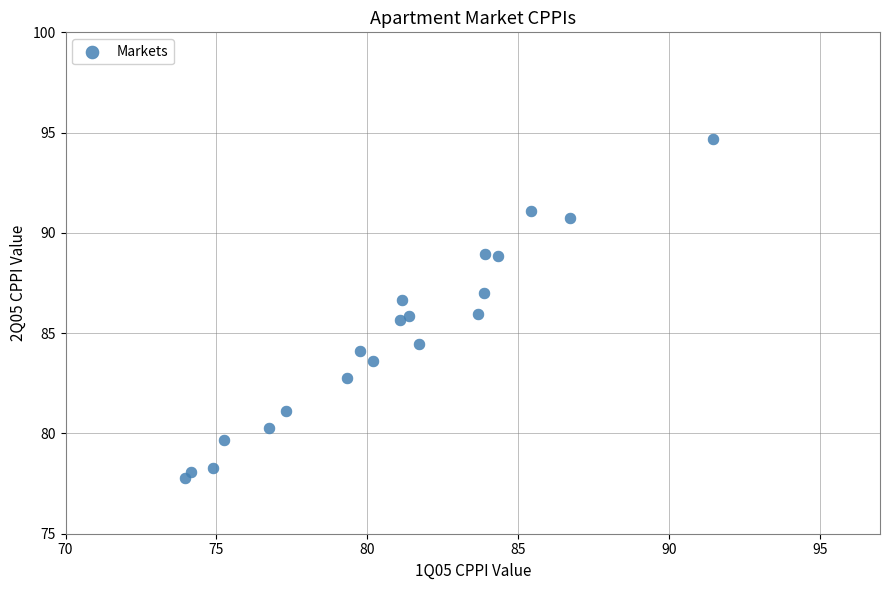

What is the range of X values (max minus min)?

17.5